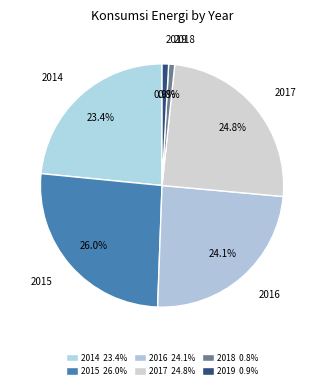

What is the total percentage of 2018 and 2017?

25.6%